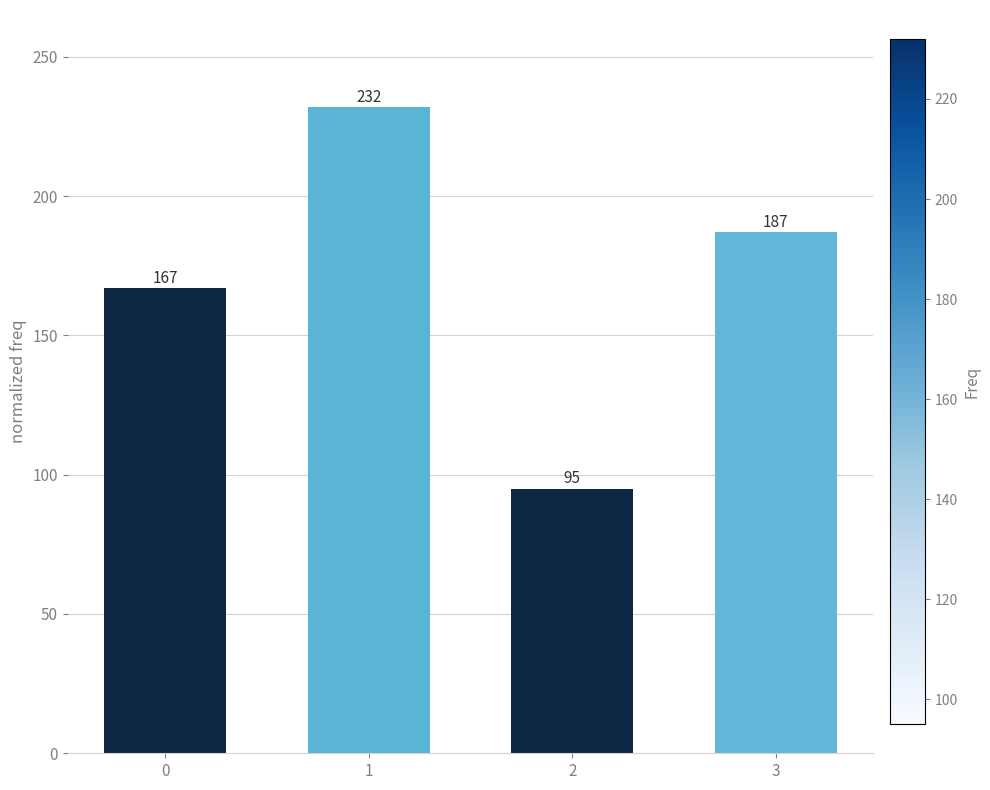

How many data points does each series have?

4